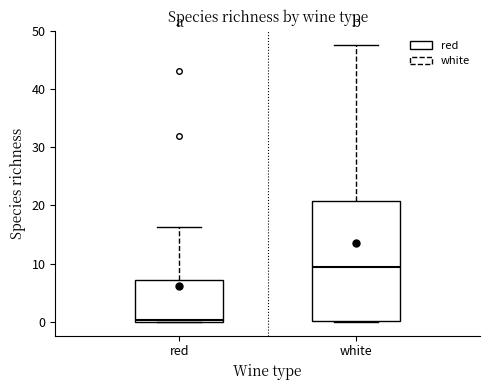

Which box's median line is the highest?

white